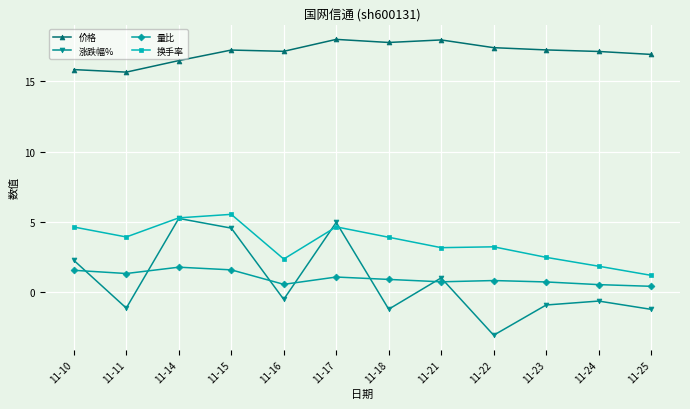

Which series has the largest range (max minus min)?

涨跌幅%